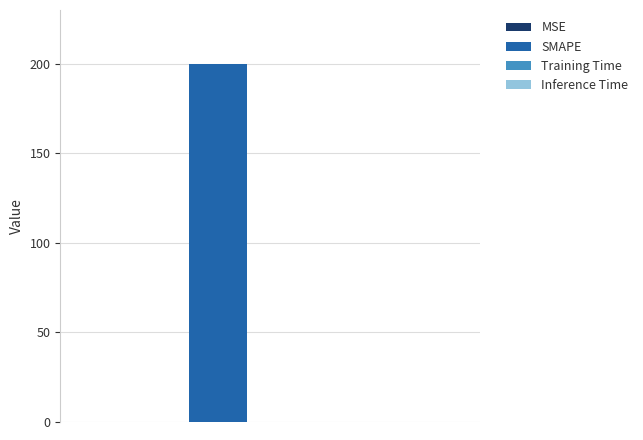

Reading left to right, extract all data points from this chart.

0.2	200.0	0.0	0.0